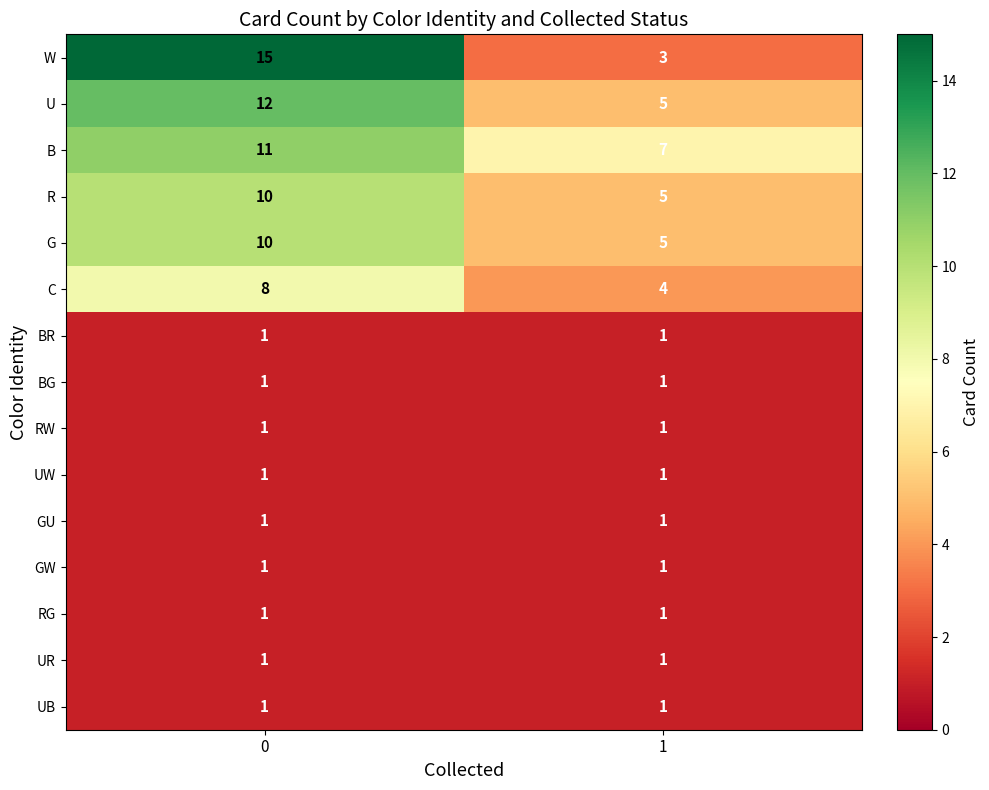

What value does the W series have at 0, to the nearest 5?

15